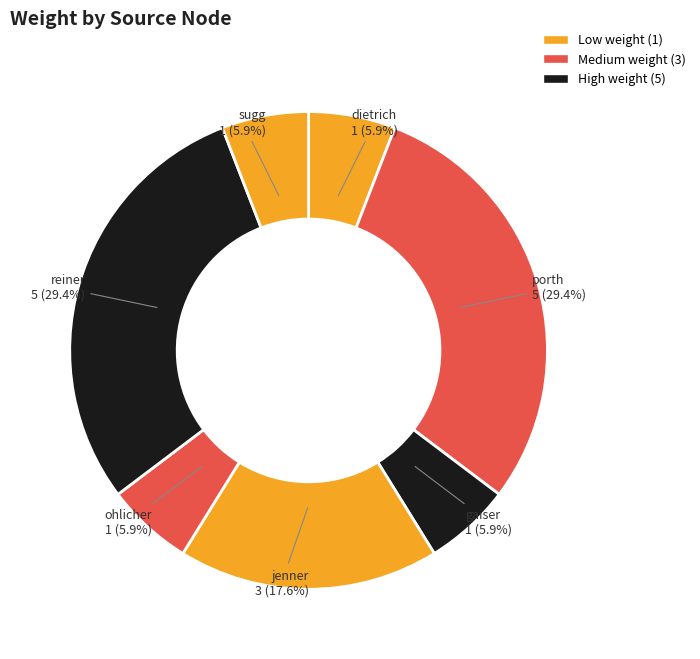

Count the number of slices in the pie.

7